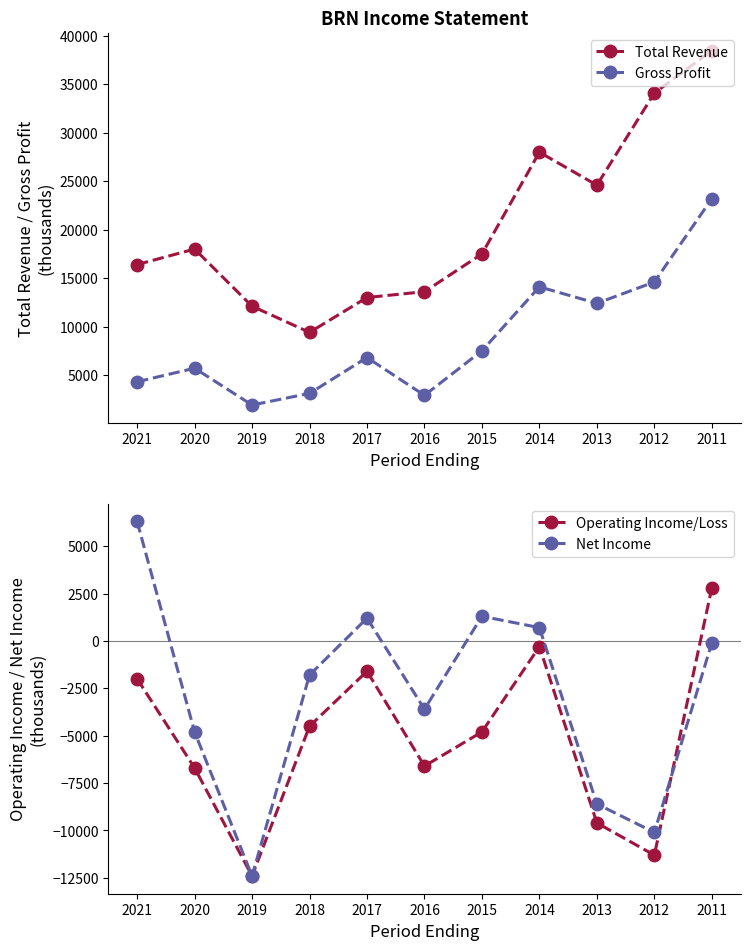

At which label does Net Income reach its minimum?

2019